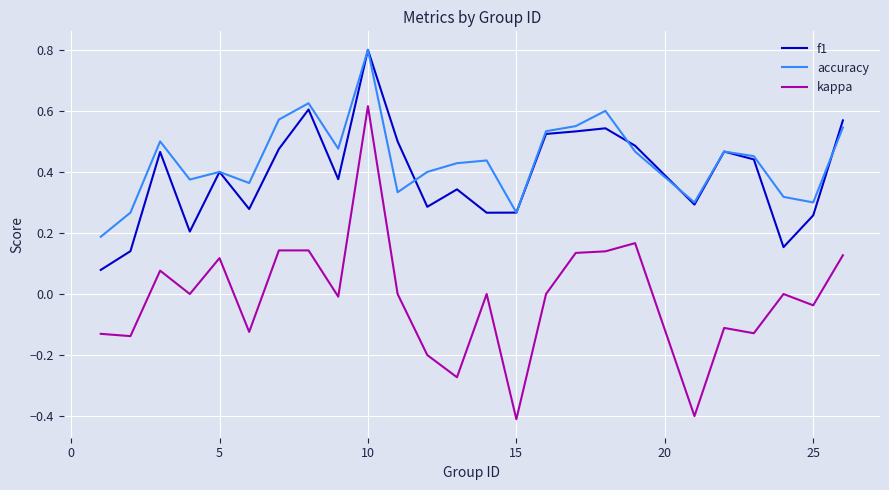

Which series has the widest spread of values?

kappa